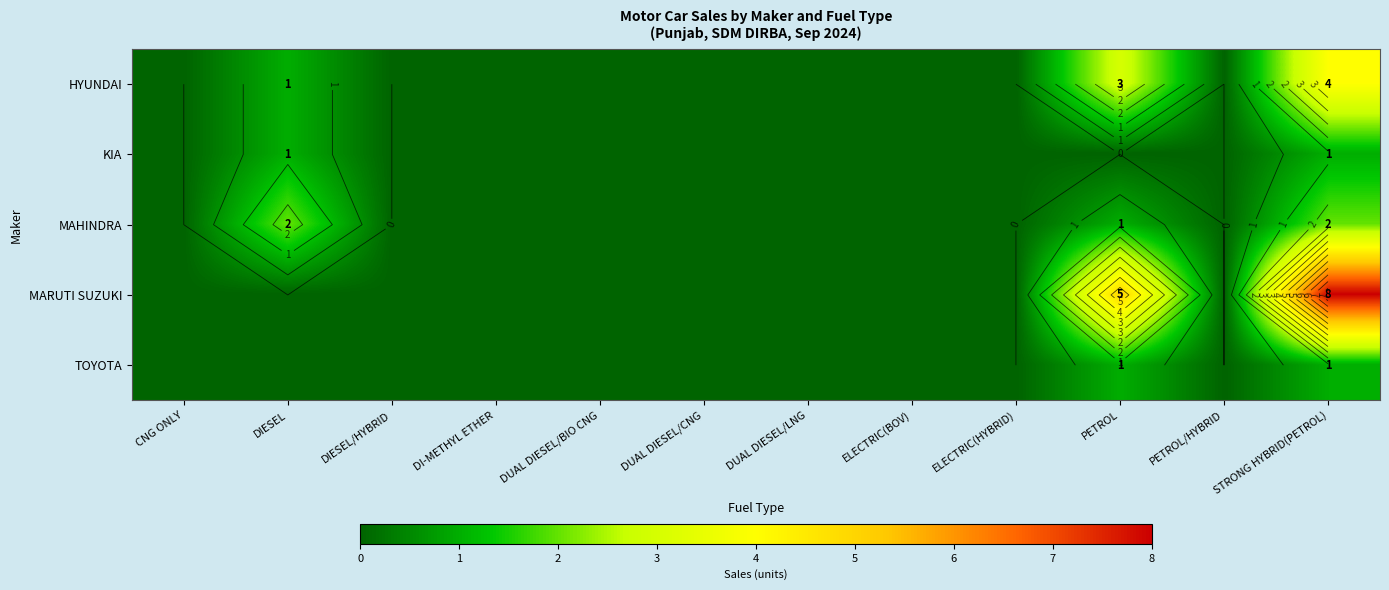

Rank the series at DUAL DIESEL/CNG from highest to lowest value.

HYUNDAI, KIA, MAHINDRA, MARUTI SUZUKI, TOYOTA